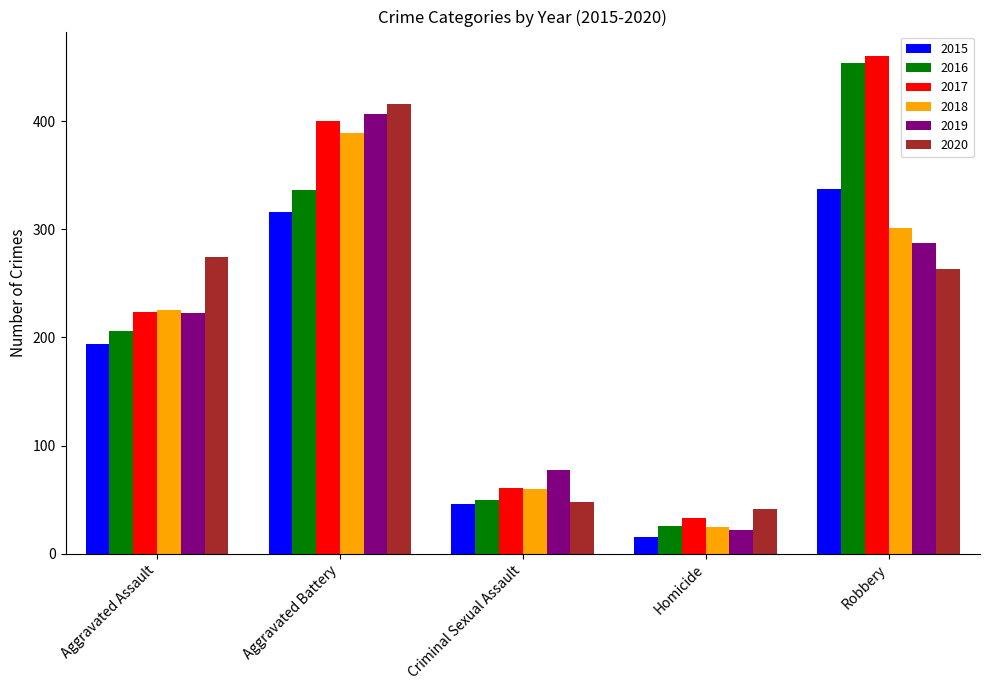

What is the minimum value shown in the chart?

15